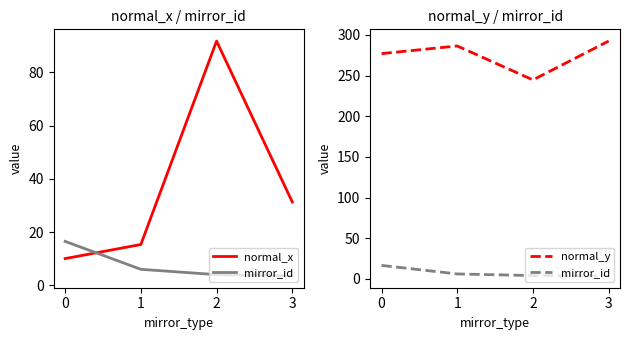

Between 1 and 3, which series saw the biggest shift?

normal_x